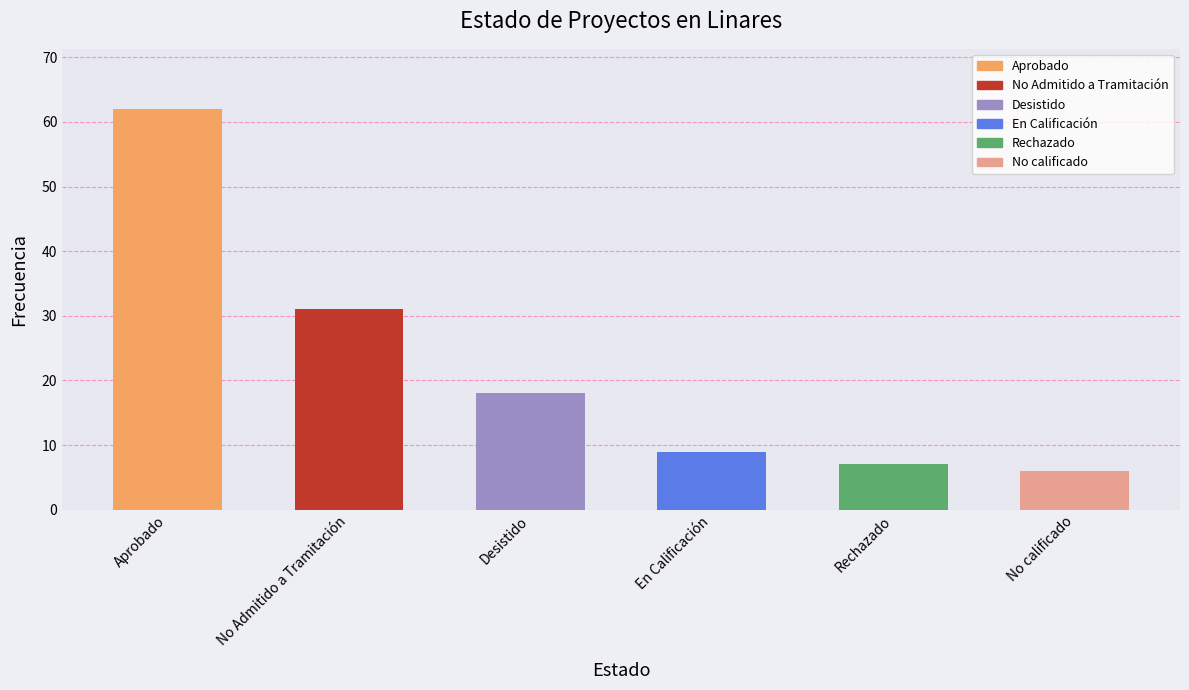

What is the average value?

22